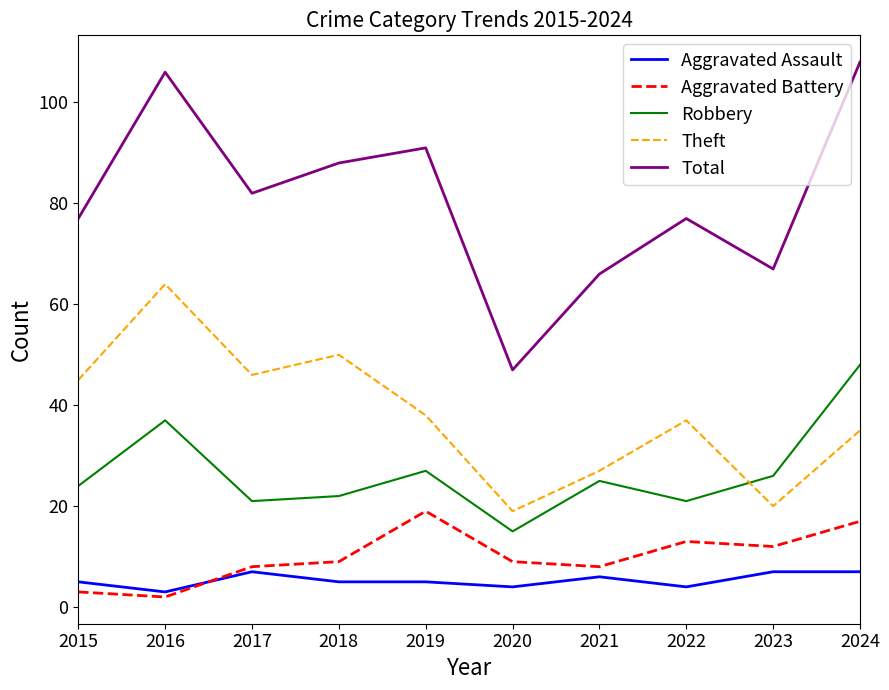

The Theft series shows 9 at 2019. True or false?

False